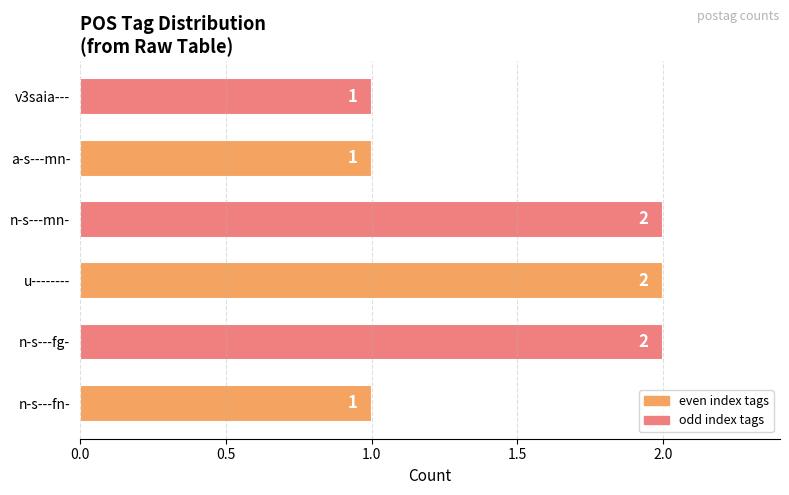

Which has a higher value, n-s---fn- or n-s---fg-?

n-s---fg-